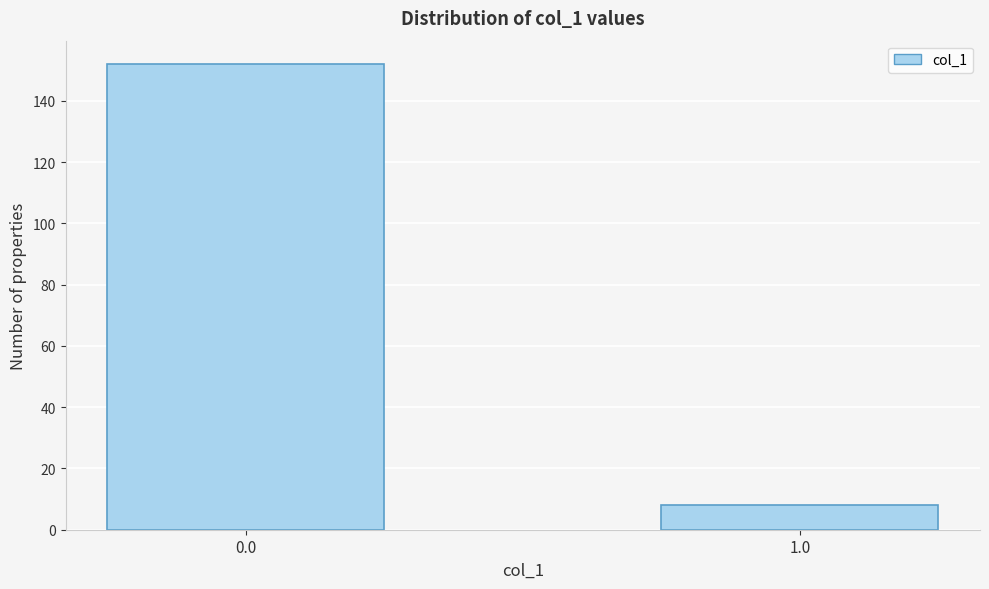

Reading left to right, extract all data points from this chart.

152	8